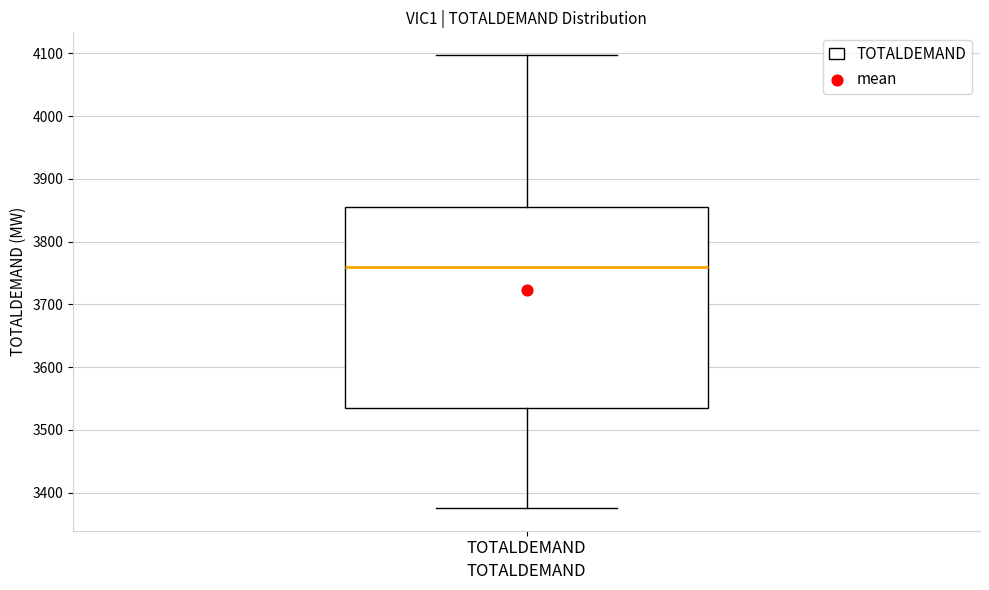

Where is the lower edge of the box for TOTALDEMAND on the y-axis? The values are not printed on the chart, so give them approximately, as read against the axis.

3530